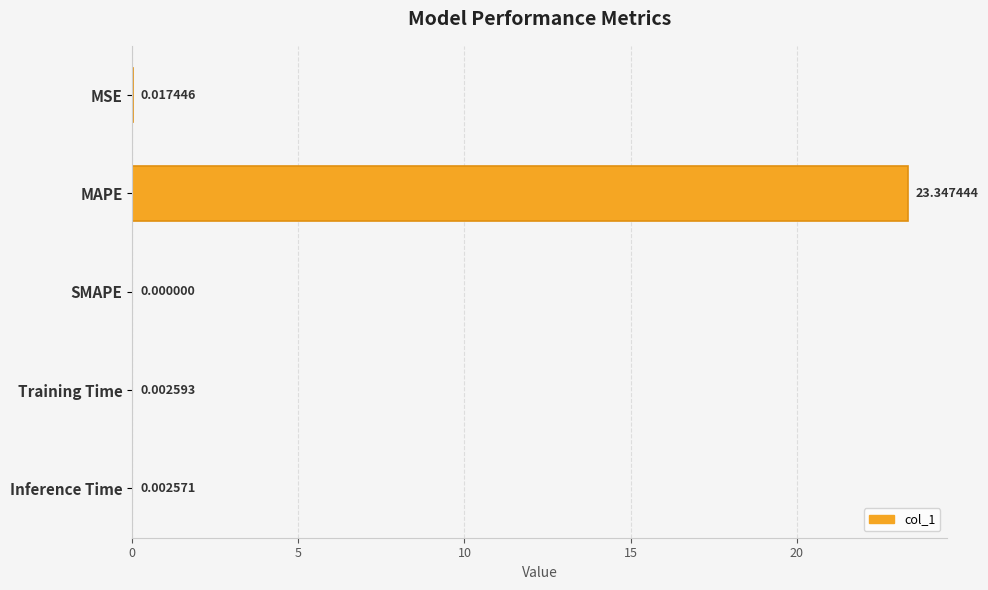

How many positive values are there?

4